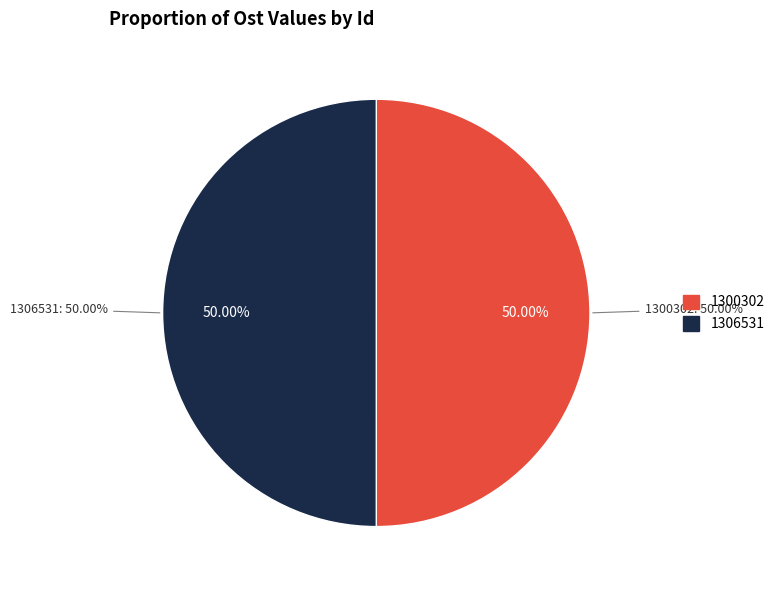

Combined, do 1300302 and 1306531 account for over 50%?

Yes